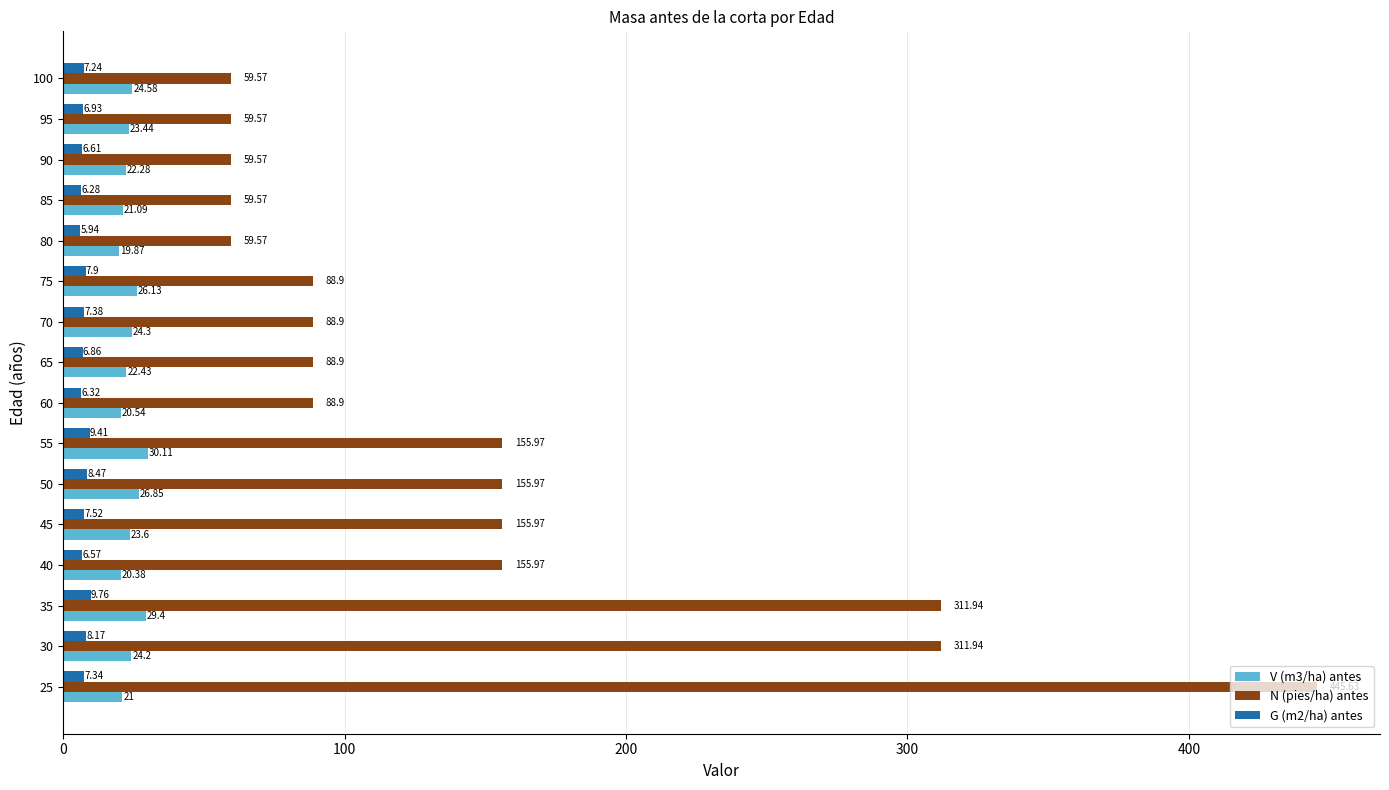

What is the average value of the V (m3/ha) antes series?

23.8